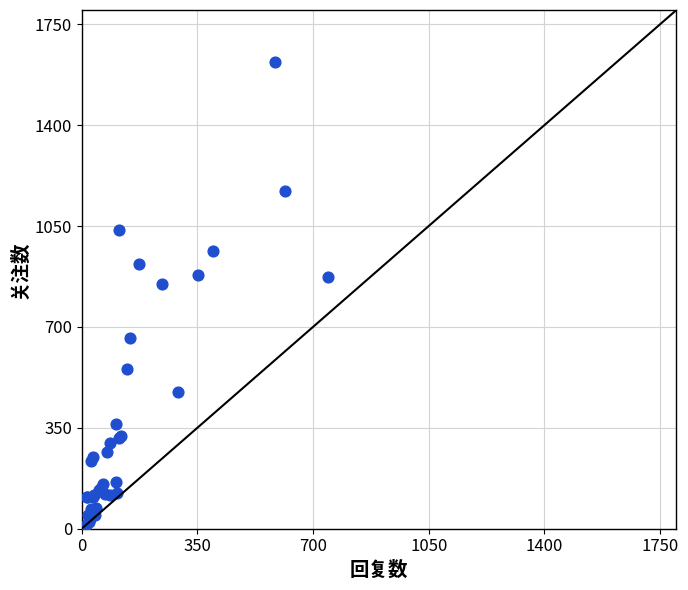

What Y value in the scatter plot is closest to 816?

850